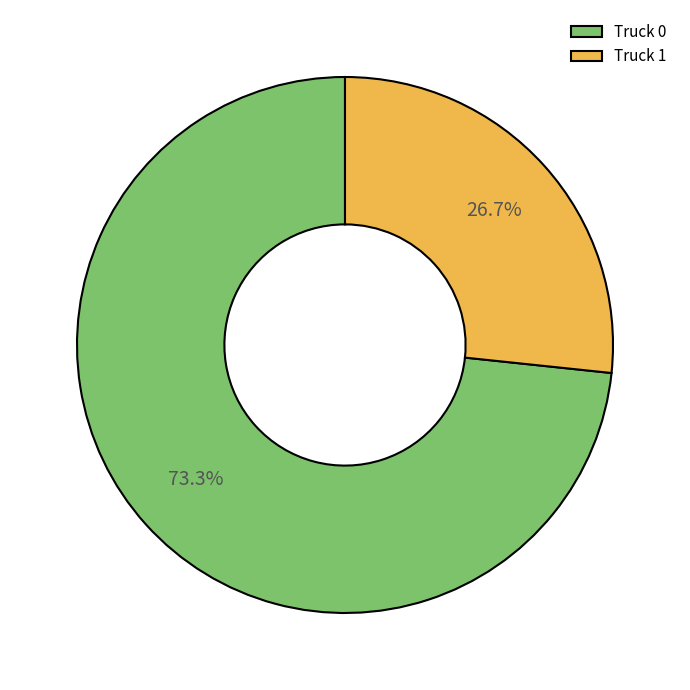

Does Truck 1 account for over 50% of the chart?

No